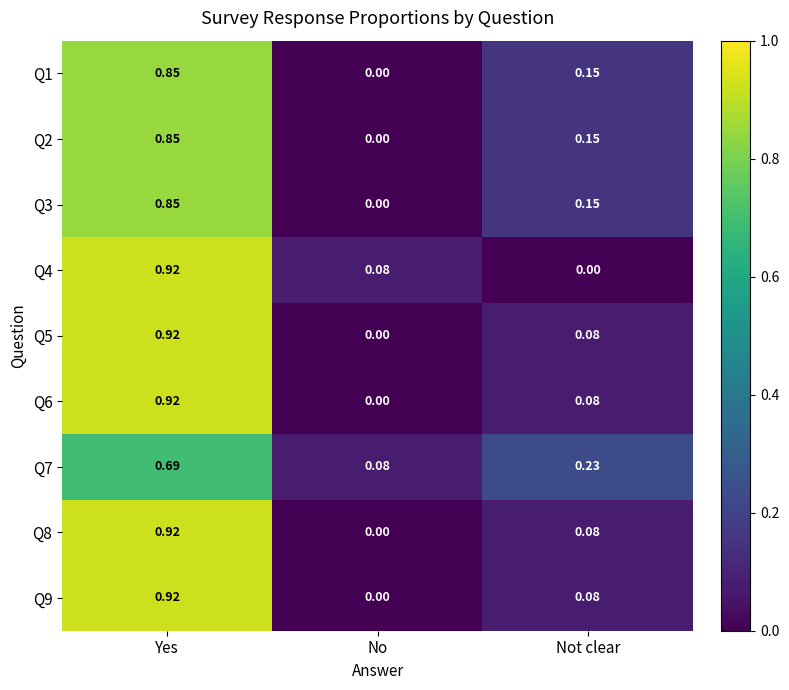

At how many categories does at least one series exceed 0?

3